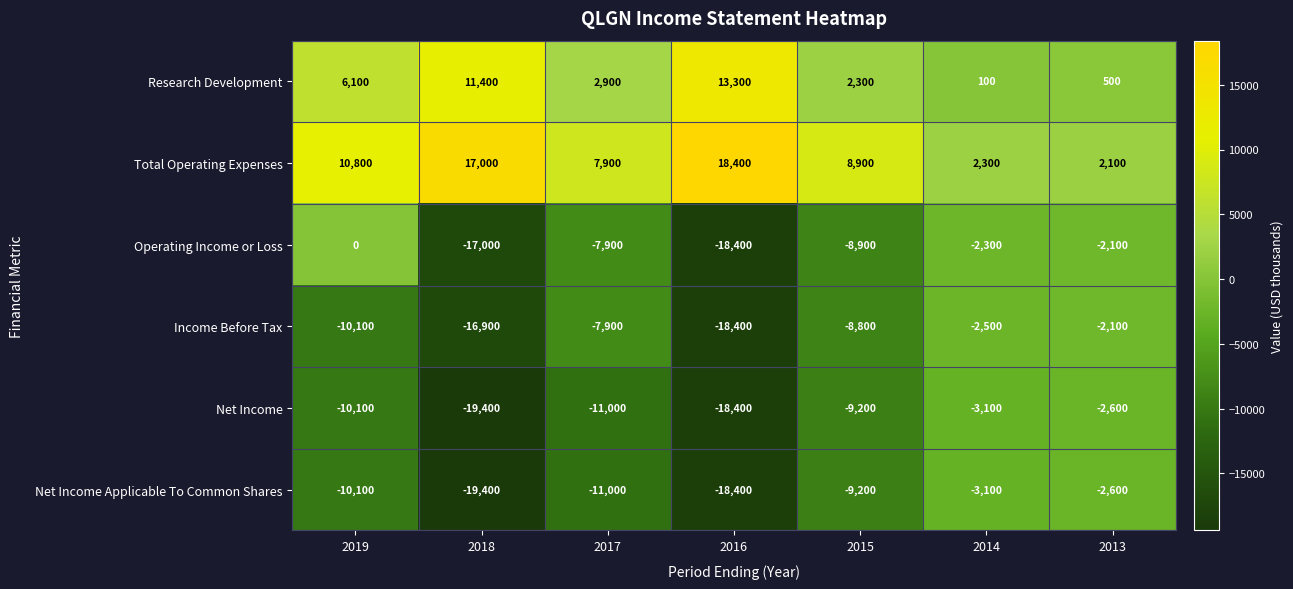

Which category has the lowest value across all series?

2018